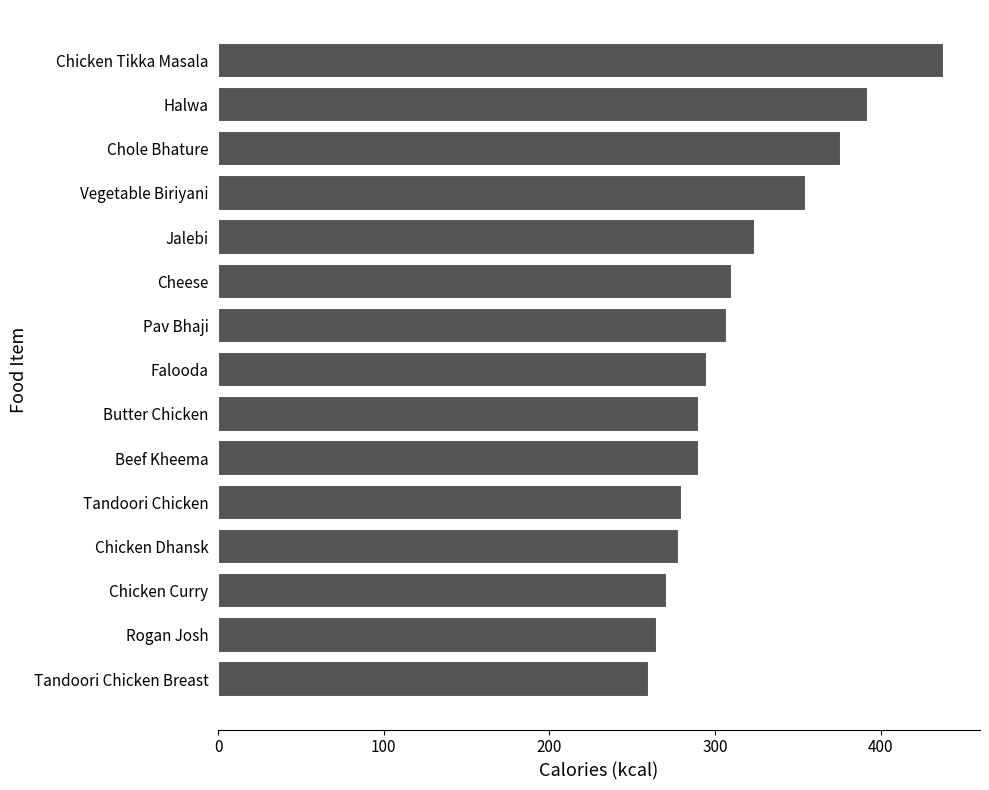

What is the maximum value shown in the chart?

438